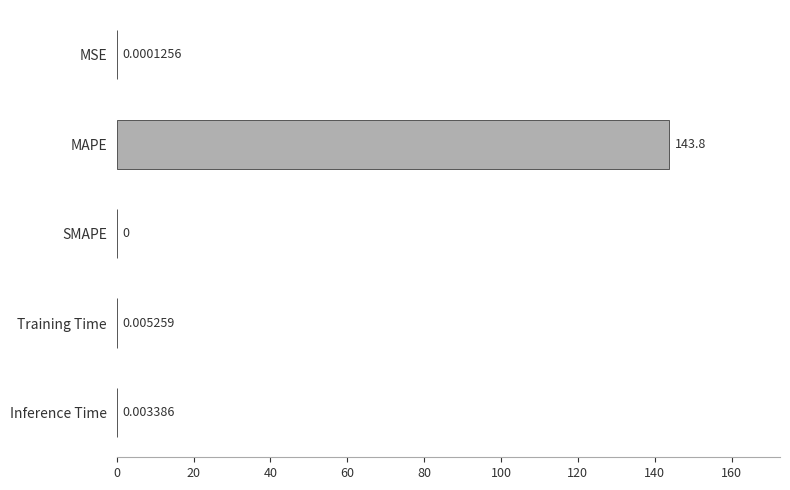

What is the average value?

28.8